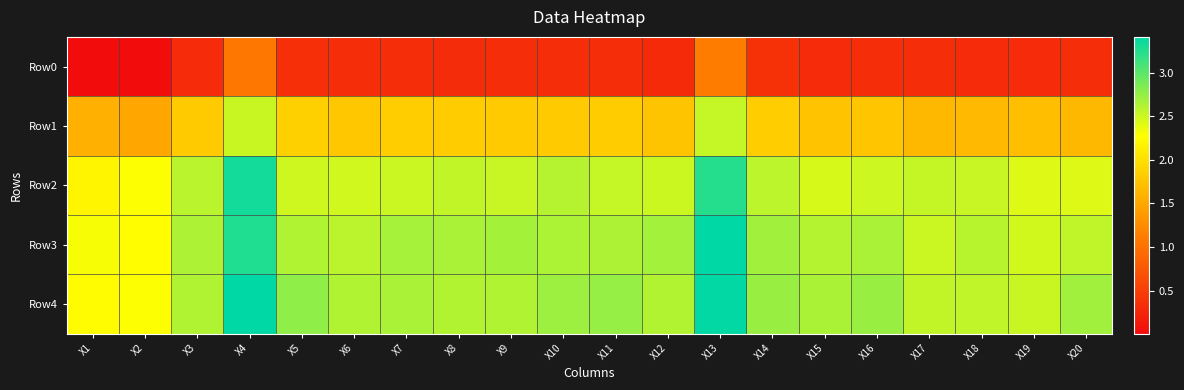

Which has a higher value, X15 or X7?

X7